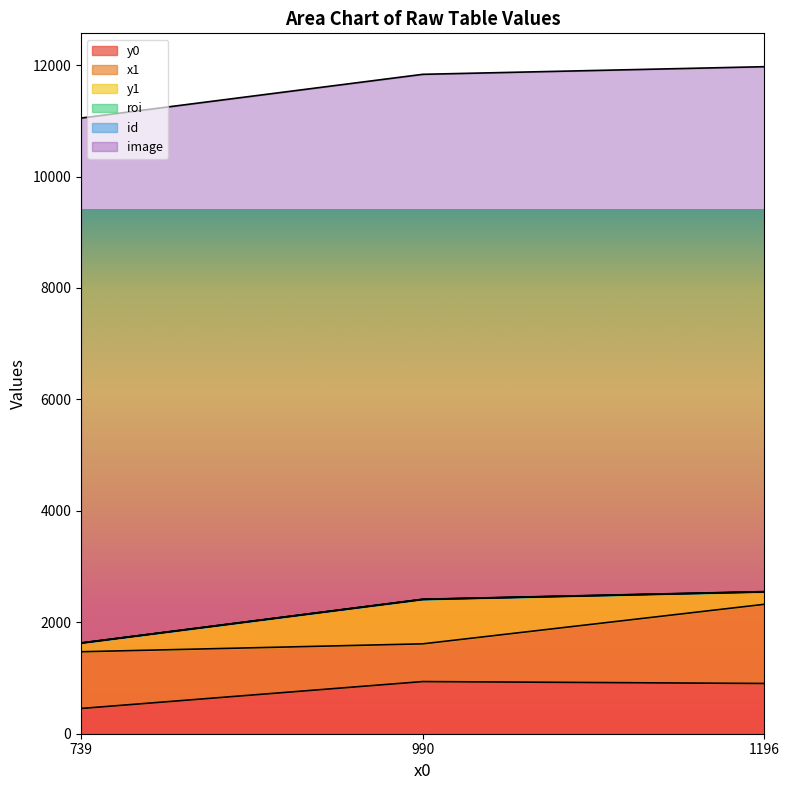

What is the difference between the highest and lowest values at 739?

9420